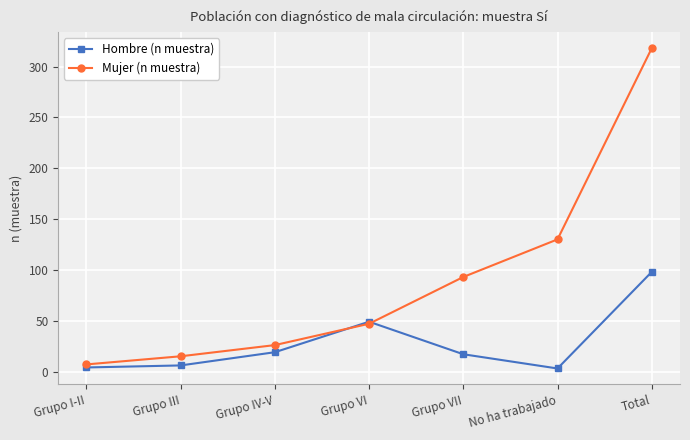

True or false: Mujer (n muestra) has more than 2 interior local peaks.

False